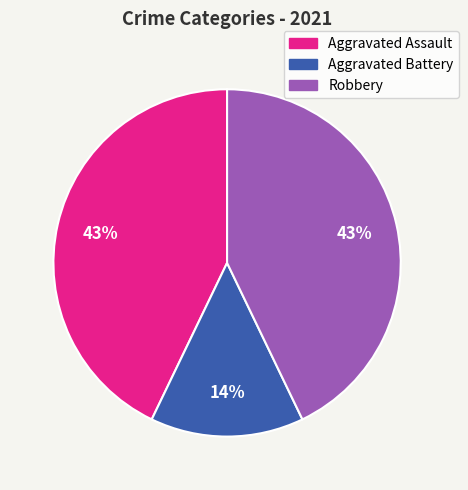

Is the sum of Aggravated Battery and Aggravated Assault greater than half?

Yes